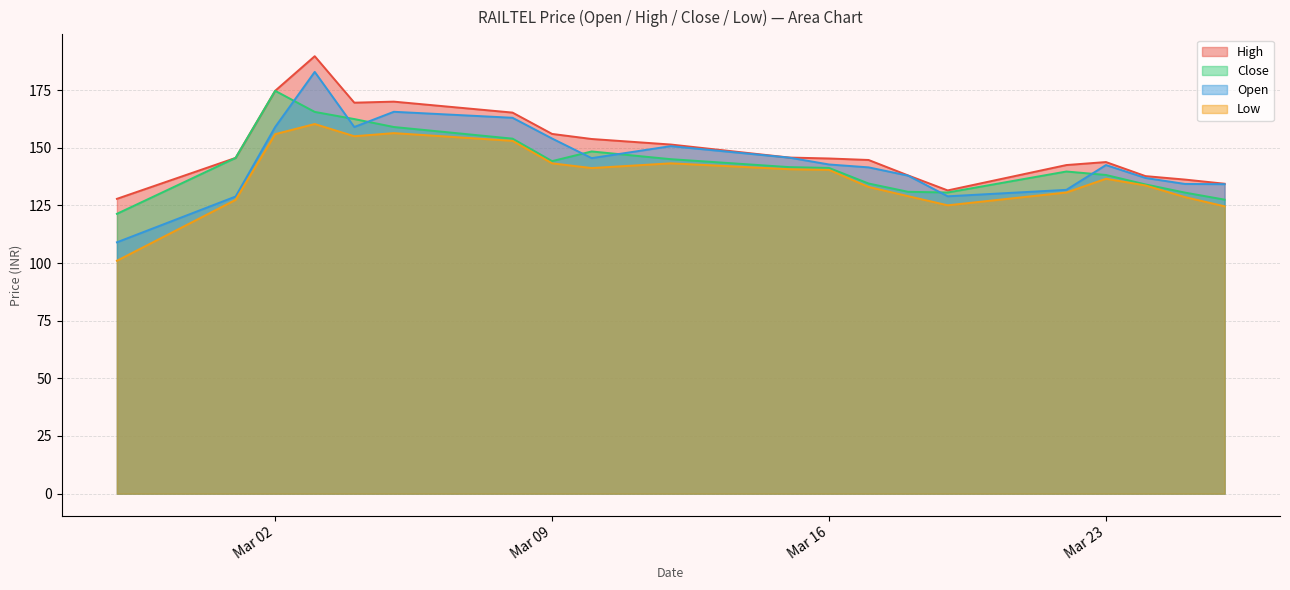

What is the difference between the highest and lowest values at Mar 02?

18.8